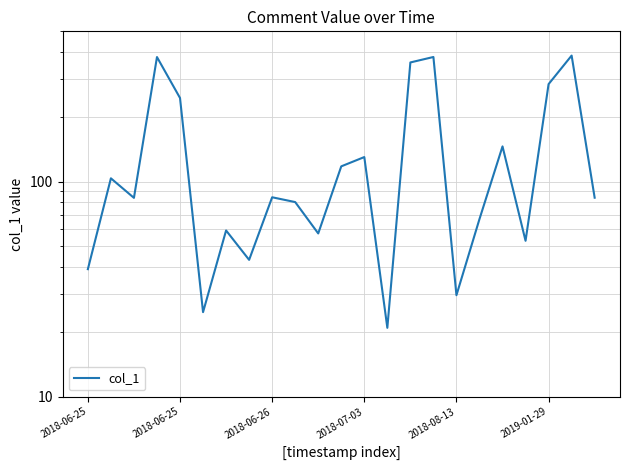

What is the value of the 22nd point from the left?

385.7